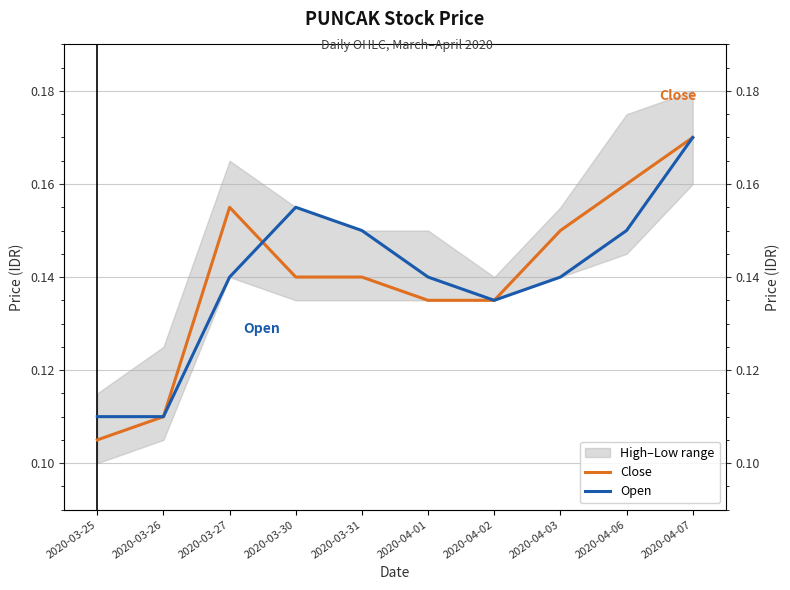

At which category is the sum across all series the highest?

2020-04-07